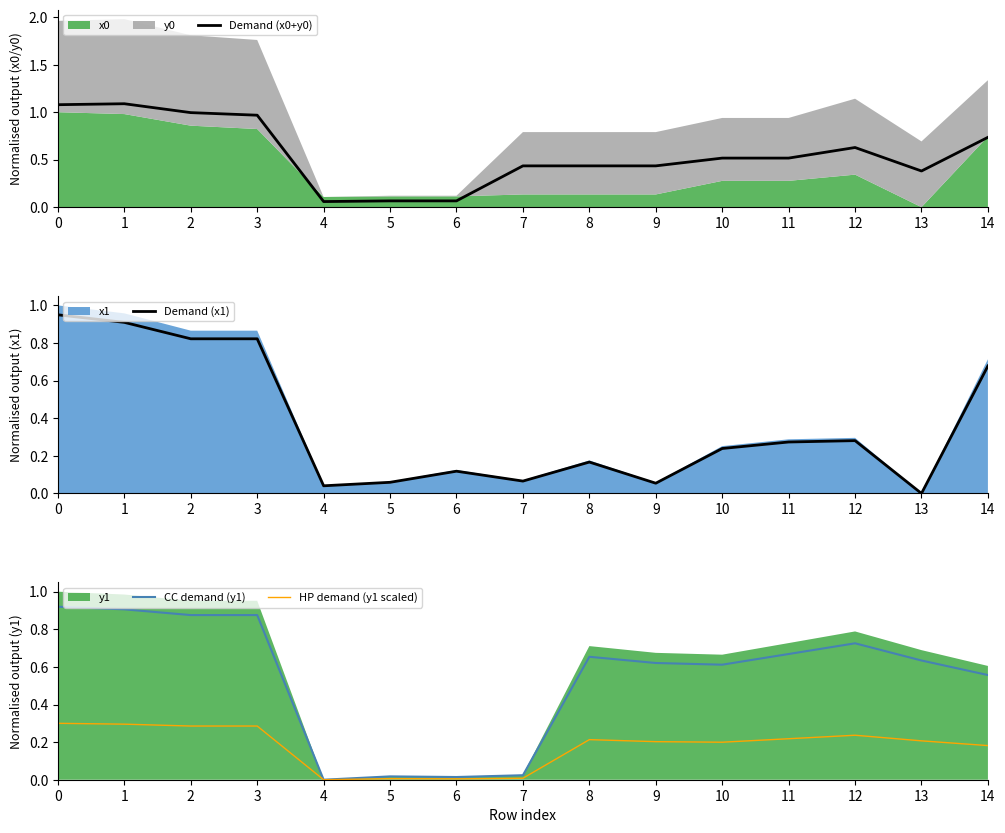

Which has a higher value, 11 or 7?

11